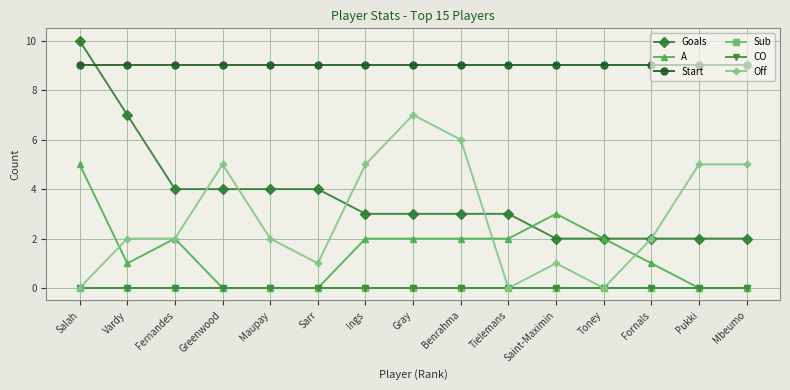

Does the chart have visible grid lines?

Yes